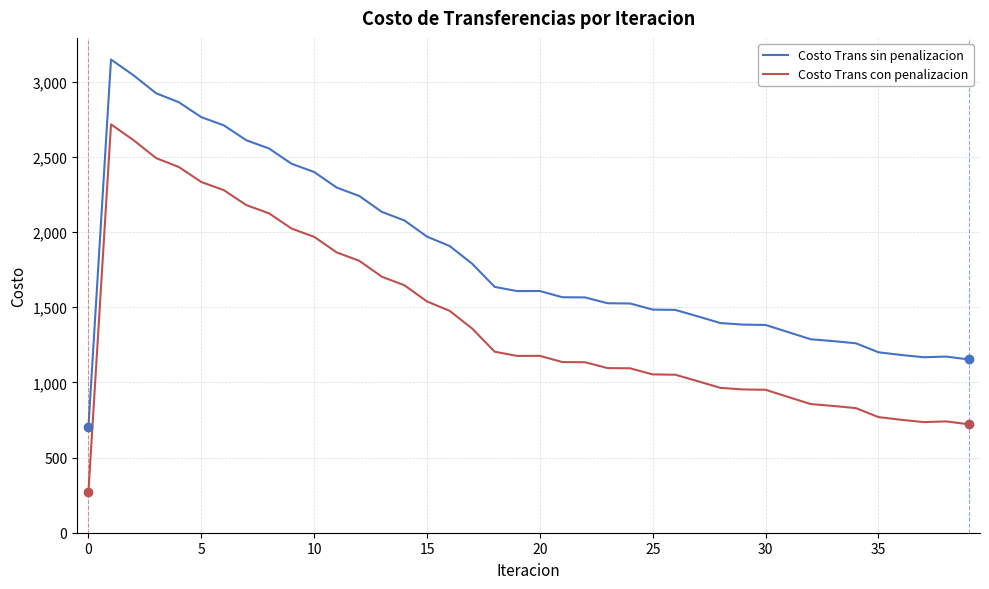

What is the sum of all Costo Trans con penalizacion values?

55940.8